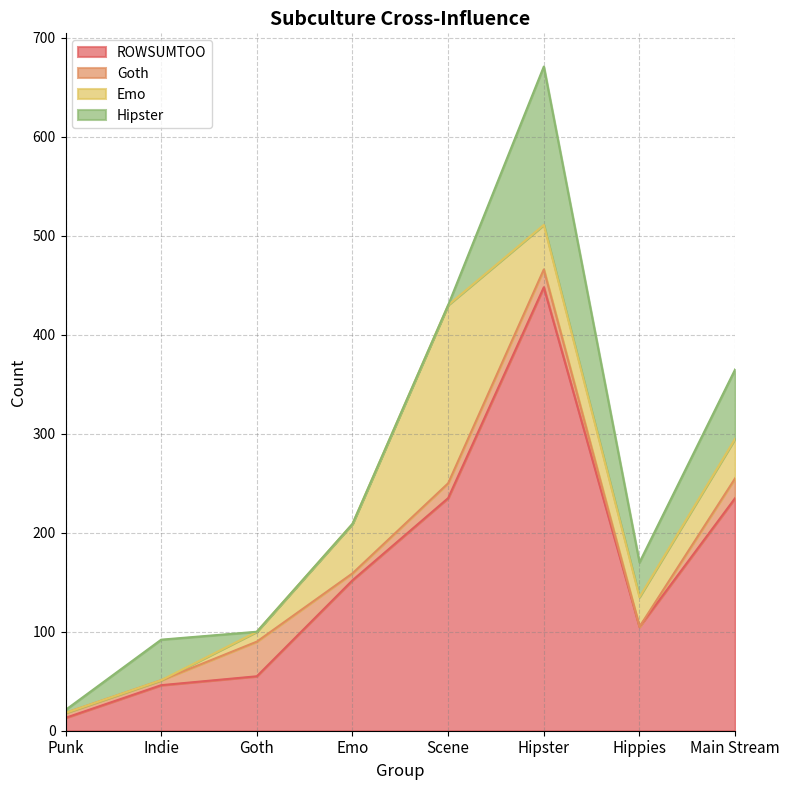

What is the label of the 5th point from the right?

Emo